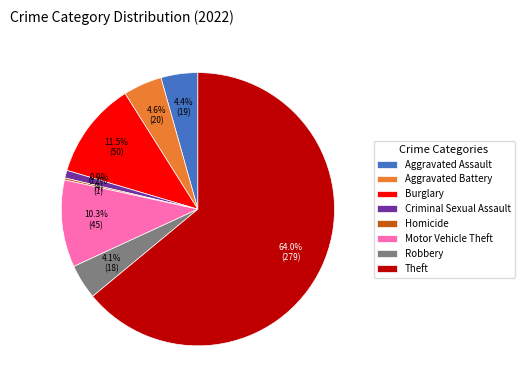

Does any single category account for the majority?

Yes